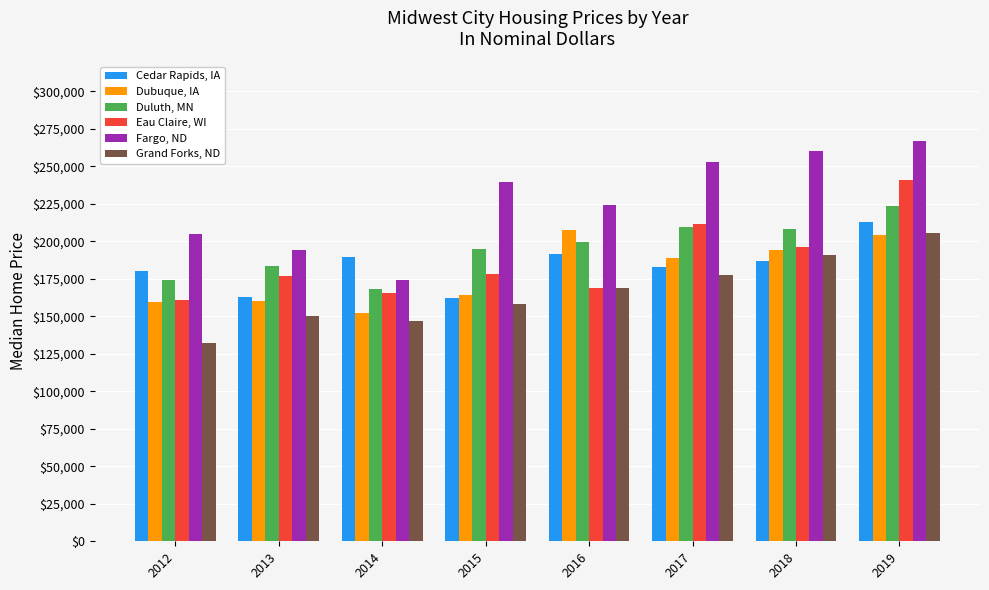

How many groups of bars are there?

8